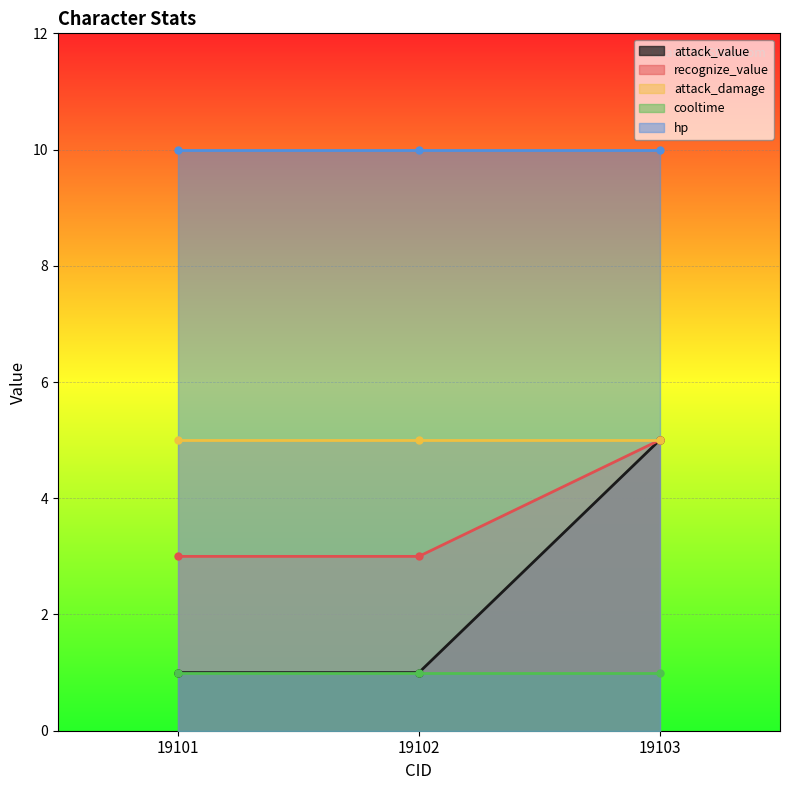

Reading left to right, extract all data points from this chart.

attack_value: 19101=1	19102=1	19103=5
recognize_value: 19101=3	19102=3	19103=5
attack_damage: 19101=5	19102=5	19103=5
cooltime: 19101=1	19102=1	19103=1
hp: 19101=10	19102=10	19103=10